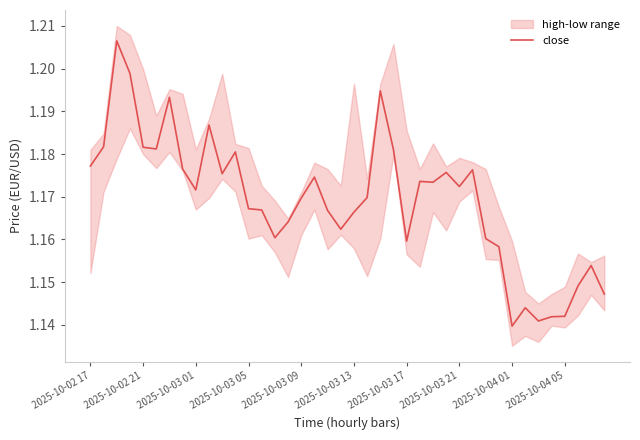

What is the value of the 12th point from the left?

1.2